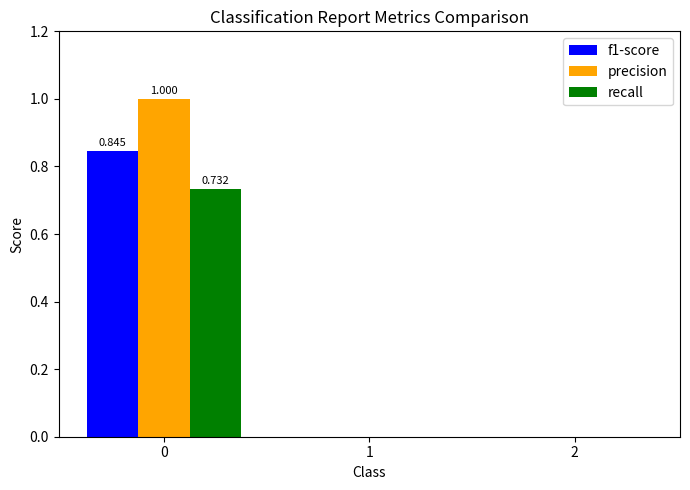

True or false: precision has a value of 0.0 at 1.

True